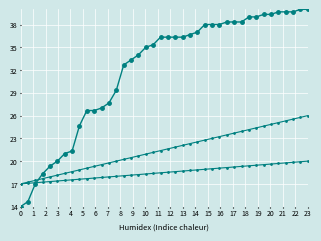

How many distinct data groups are displayed?

3